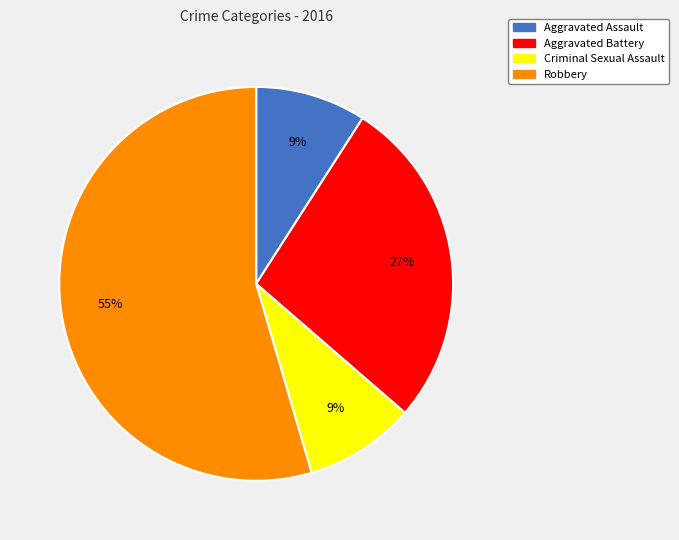

Which category has the biggest portion of the pie?

Robbery